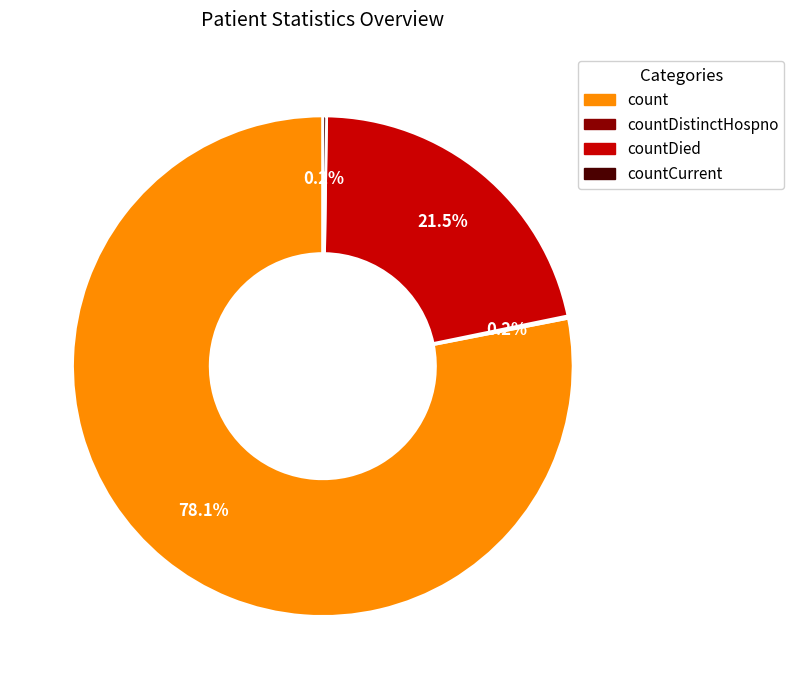

Is there any slice that represents more than half of the pie?

Yes